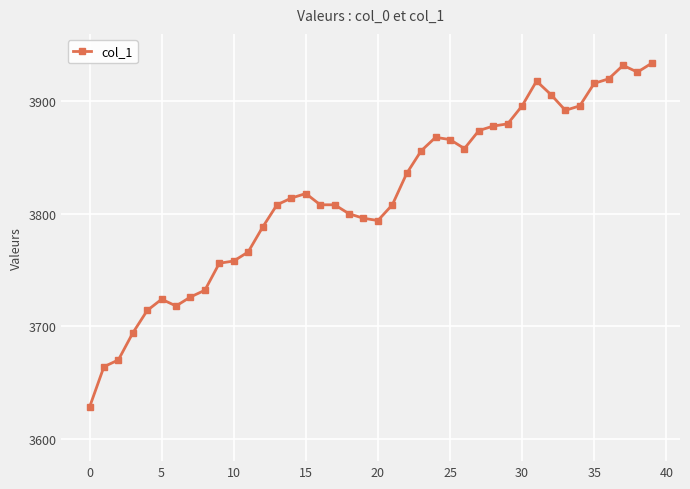

Does the chart display data point markers on the line(s)?

Yes